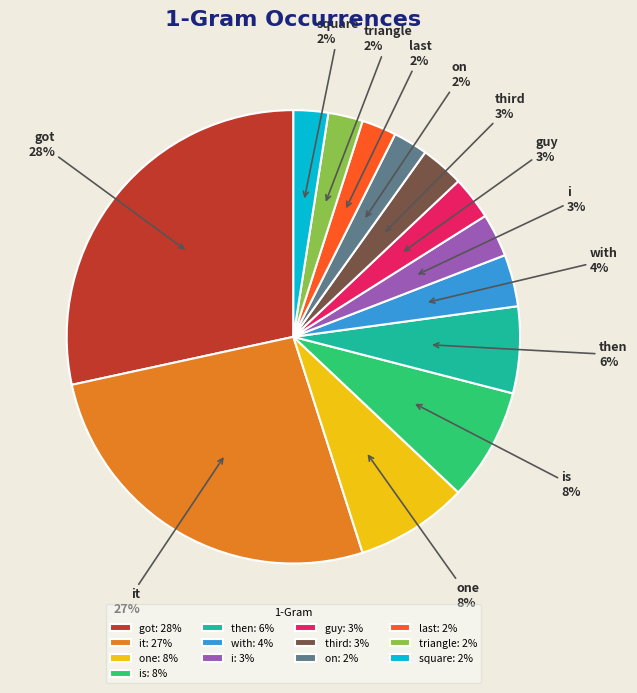

Count the number of slices in the pie.

13